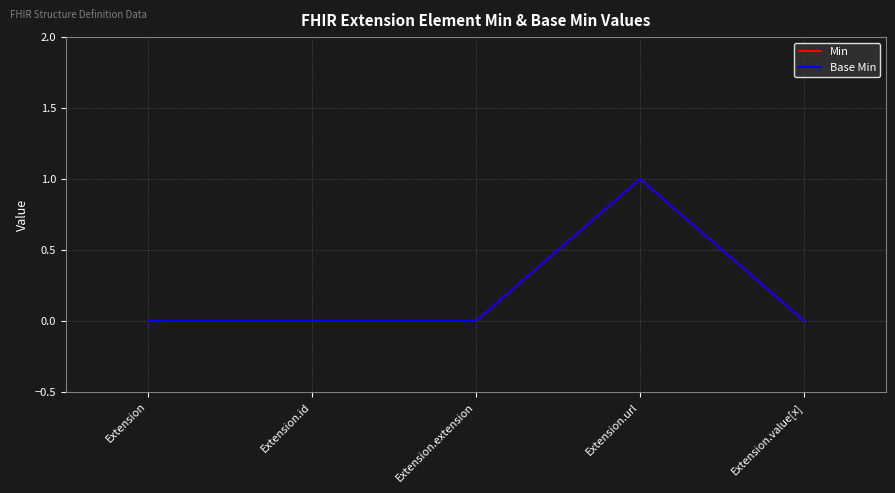

Which series changed the most between Extension and Extension.extension?

Min